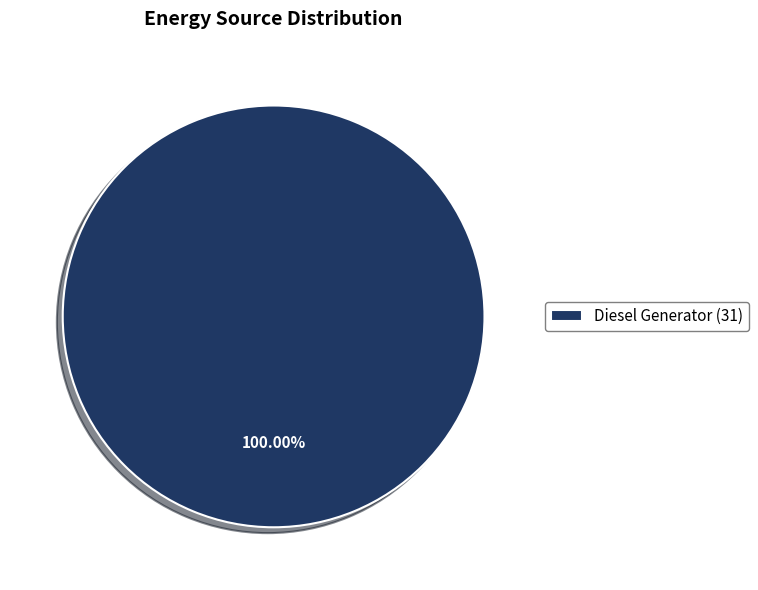

Rank the categories by value from lowest to highest.

Diesel Generator (31)